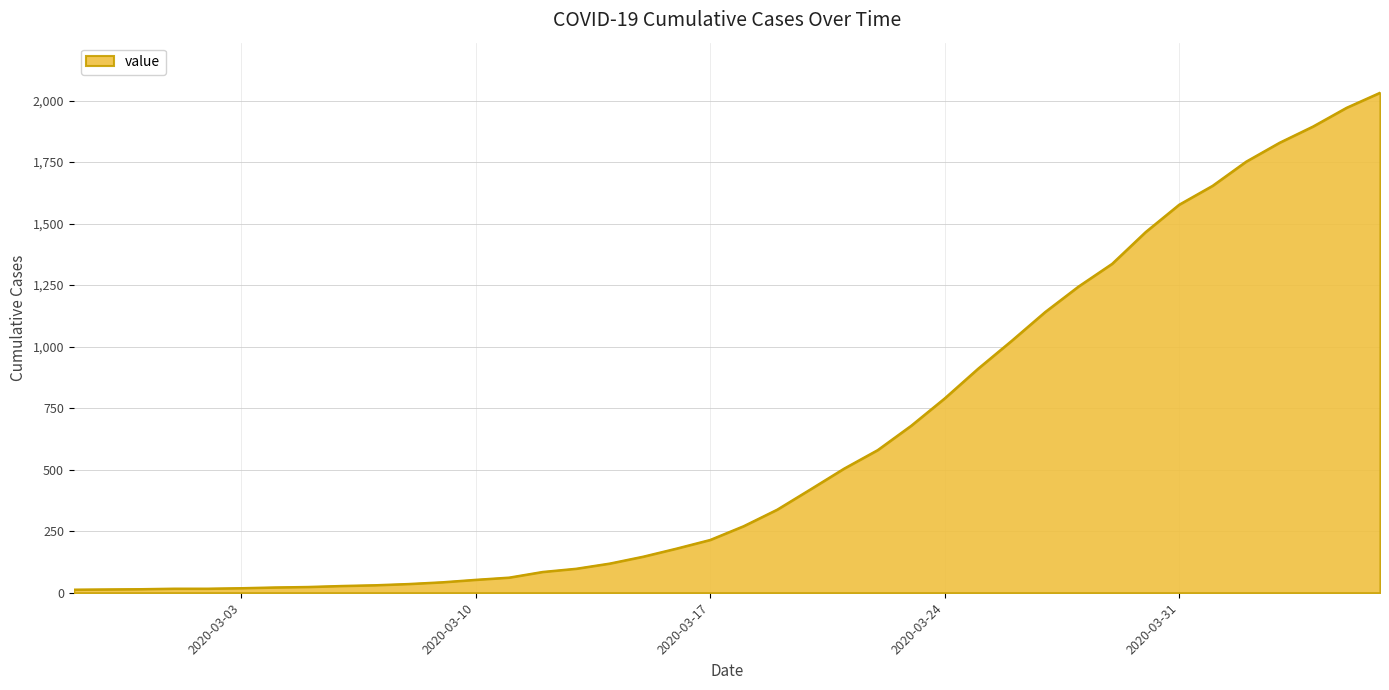

What is the greatest value displayed?

2032